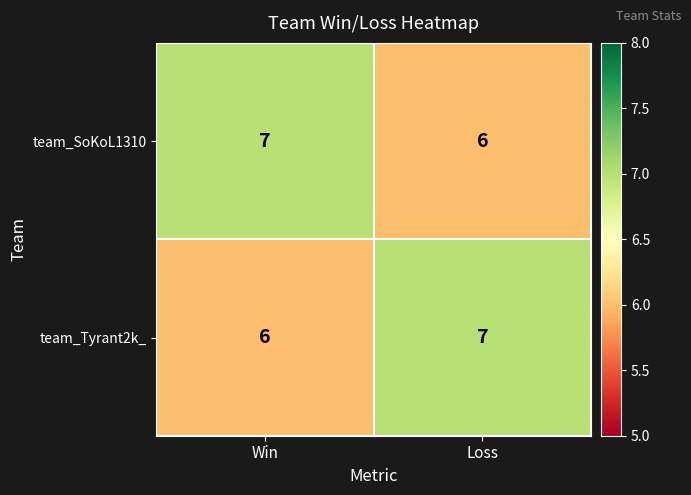

Reading right to left, what are all the values shown in this chart?

team_SoKoL1310: 6	7
team_Tyrant2k_: 7	6